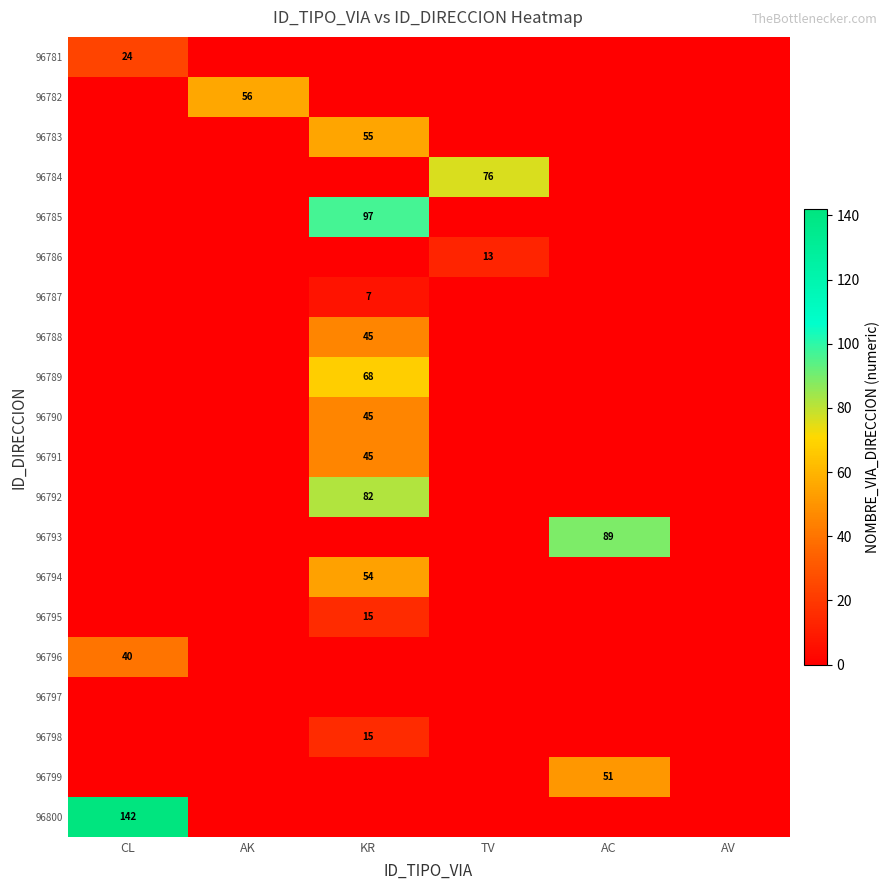

The value of 96788 at KR is 71. True or false?

False